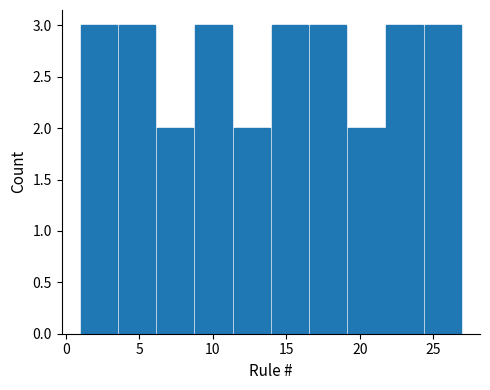

How tall is the bar that spans 8.8 to 11.4 on the x-axis? Neither the bar edges nor the heights are printed on the chart, so give them approximately, as read against the axes.

3